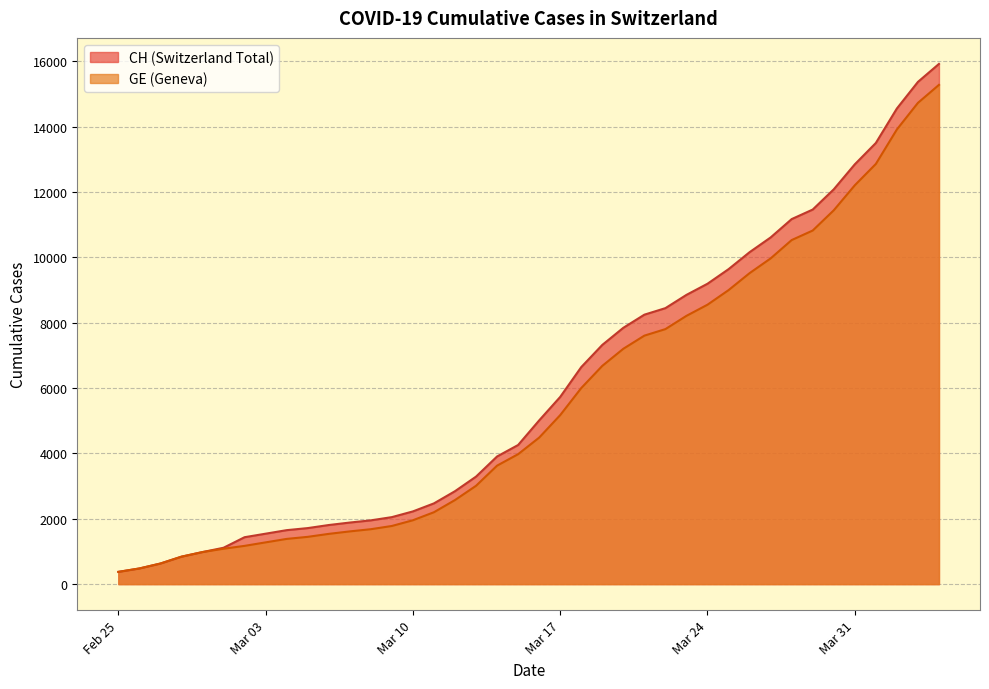

What is the minimum value shown in the chart?

375